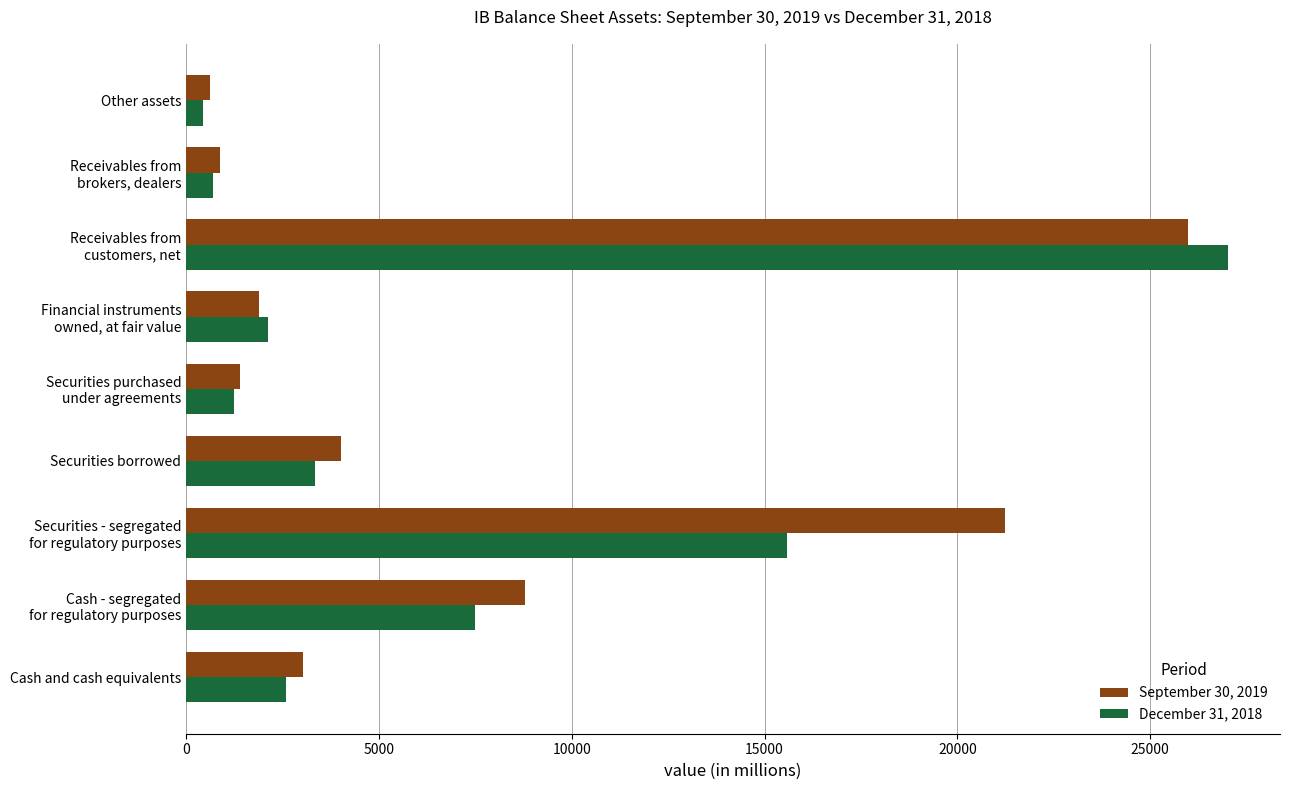

What is the greatest value displayed?

27017